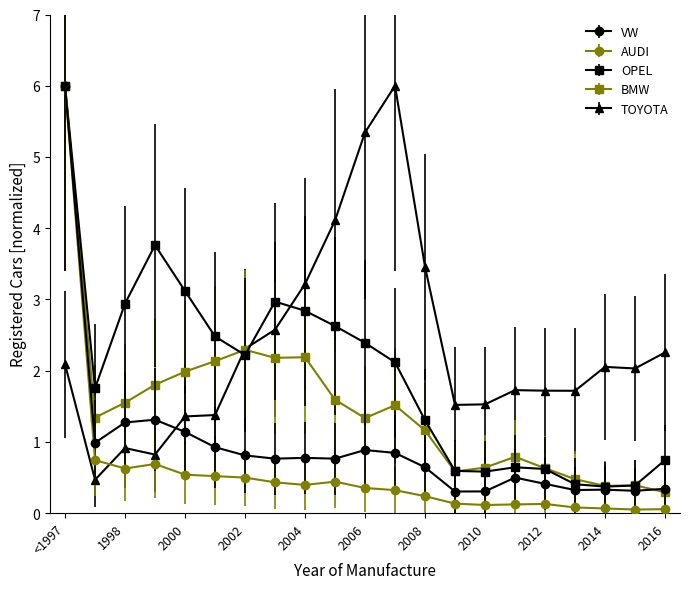

How many lines are shown in the chart?

5